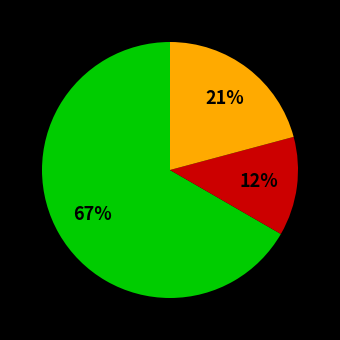

Does any single category account for the majority?

Yes